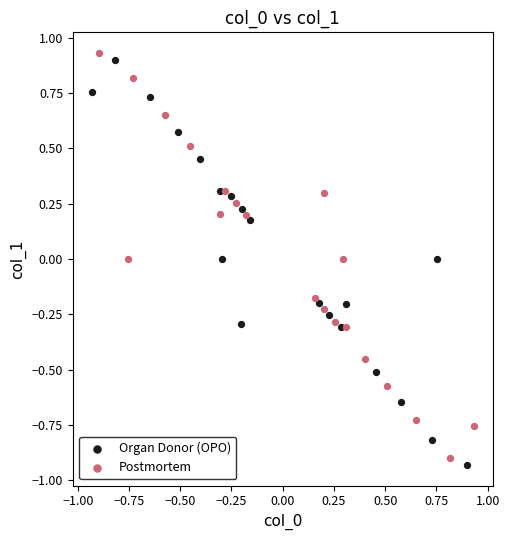

What are all the series names shown in the legend?

Organ Donor (OPO), Postmortem